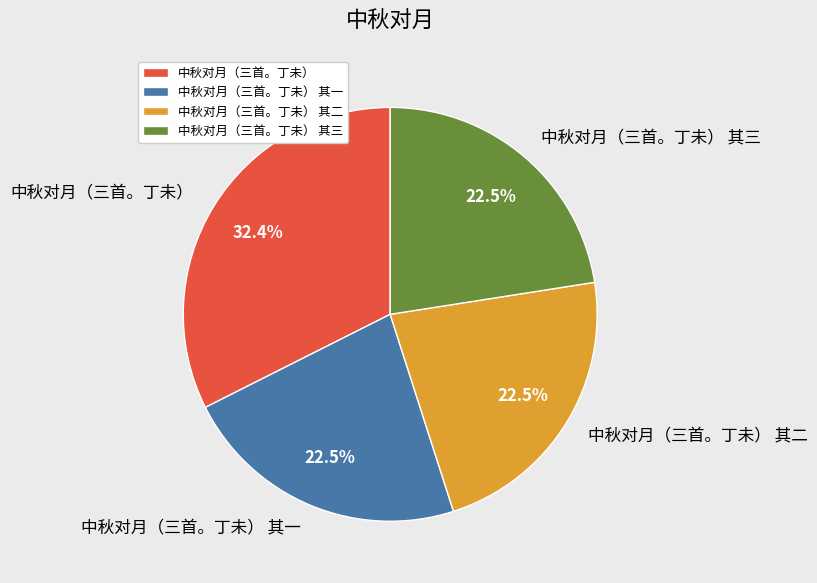

Does 中秋对月（三首。丁未） 其一 represent more than half of the total?

No